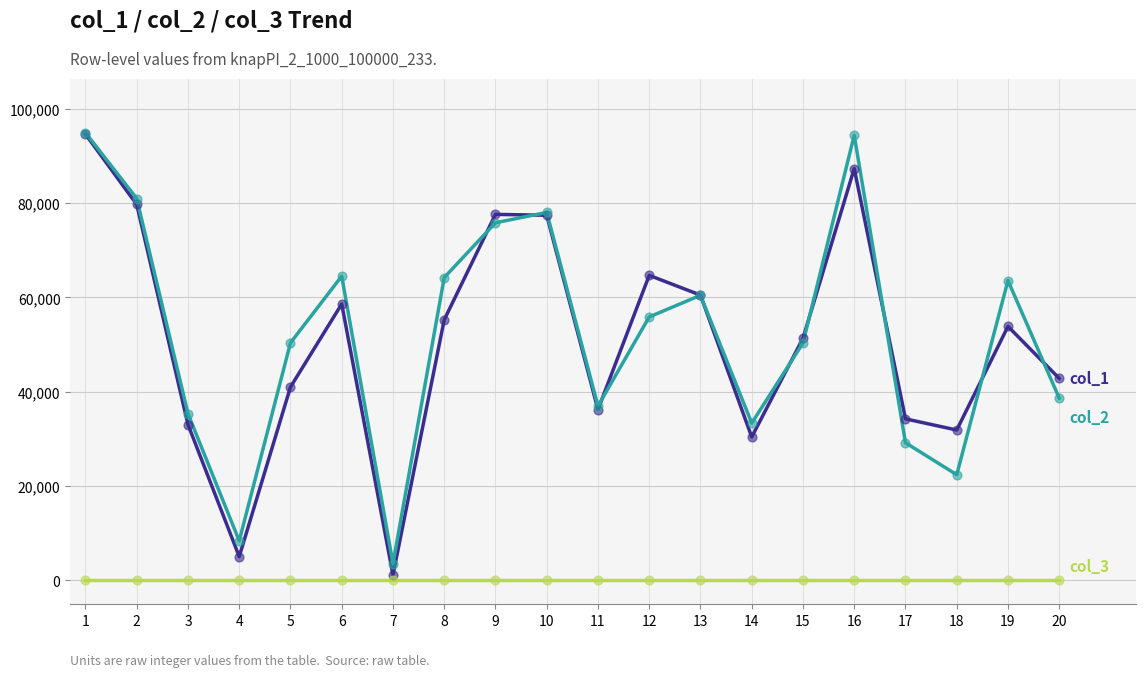

At which category is the sum across all series the highest?

1